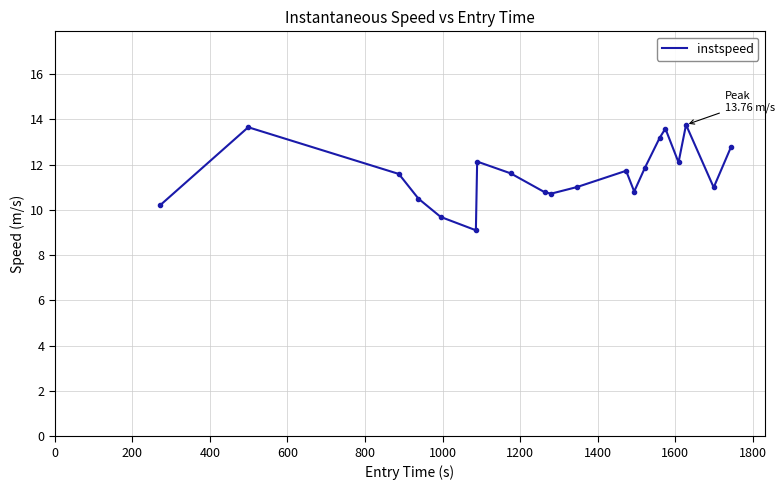

What is the smallest value displayed?

9.1